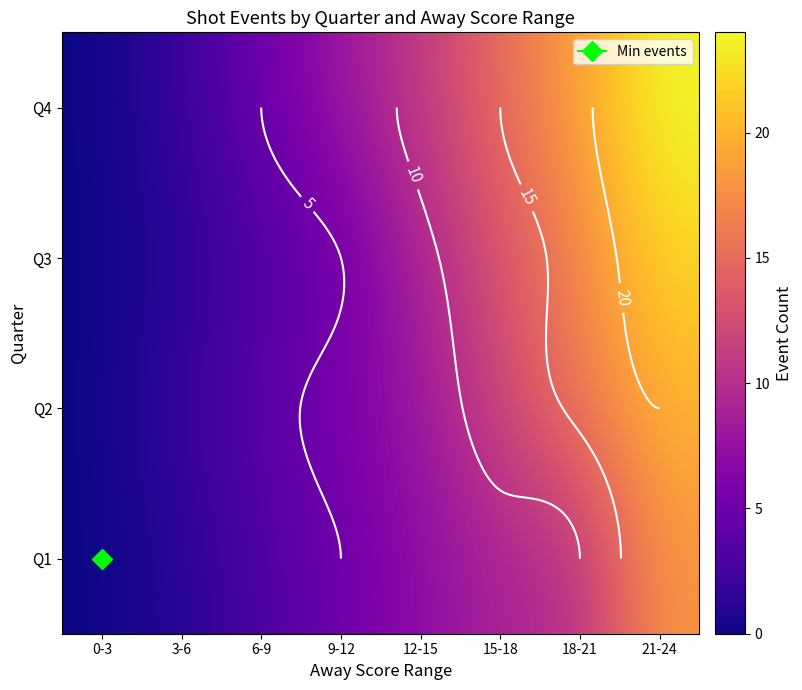

Count the number of categories in the chart.

8